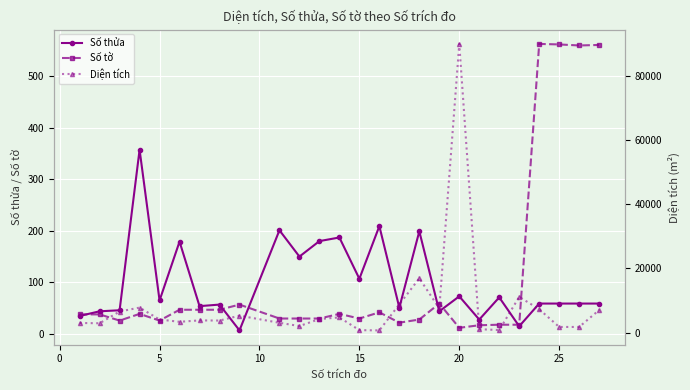

Rank the series by their maximum value, from lowest to highest.

Số thửa, Số tờ, Diện tích